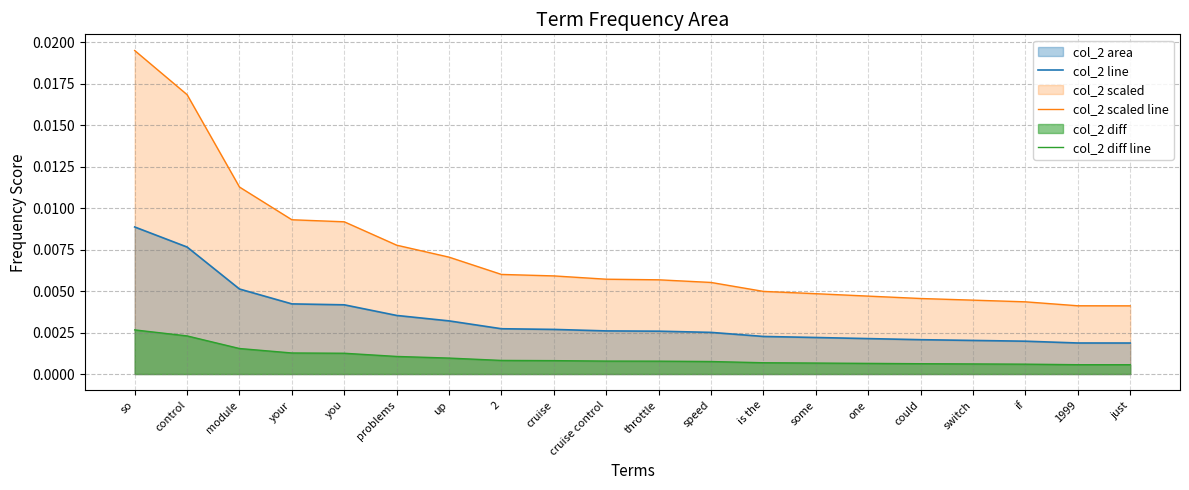

What is the sum of all col_2 scaled line values?

0.1